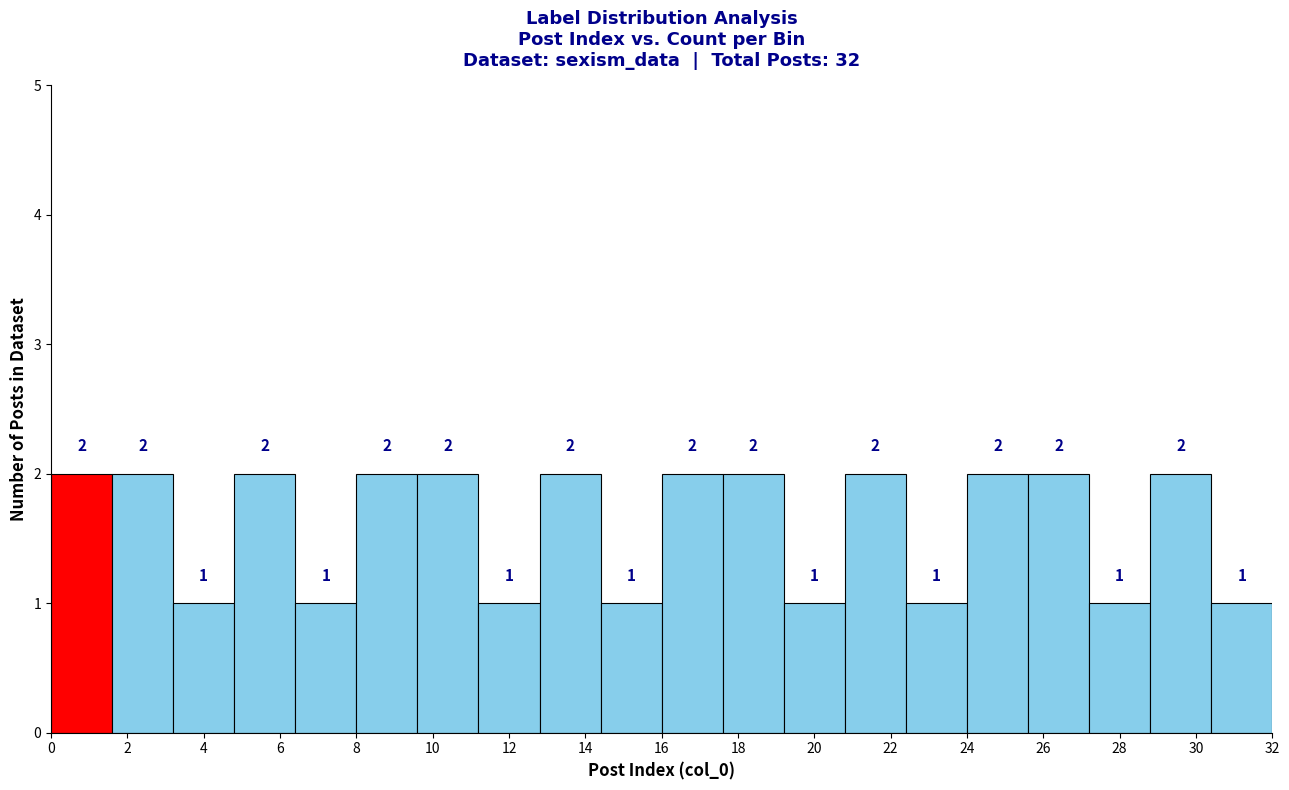

Reading left to right, list every bar in this chart as the range it spans on the x-axis followed by its height.

0.0 to 1.6: 2
1.6 to 3.2: 2
3.2 to 4.8: 1
4.8 to 6.4: 2
6.4 to 8.0: 1
8.0 to 9.6: 2
9.6 to 11.2: 2
11.2 to 12.8: 1
12.8 to 14.4: 2
14.4 to 16.0: 1
16.0 to 17.6: 2
17.6 to 19.2: 2
19.2 to 20.8: 1
20.8 to 22.4: 2
22.4 to 24.0: 1
24.0 to 25.6: 2
25.6 to 27.2: 2
27.2 to 28.8: 1
28.8 to 30.4: 2
30.4 to 32.0: 1